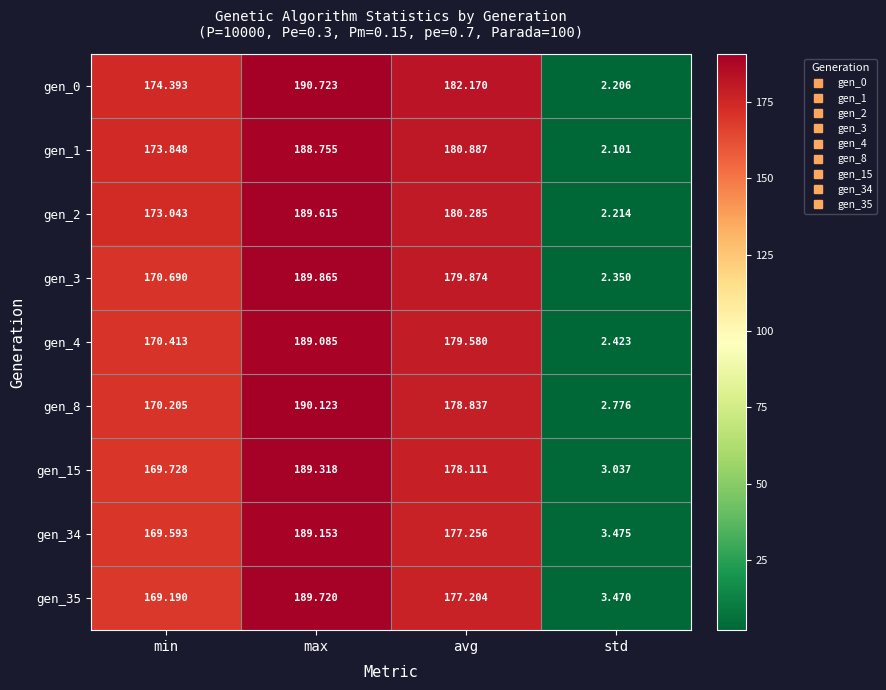

Which category has the highest value across all series?

max